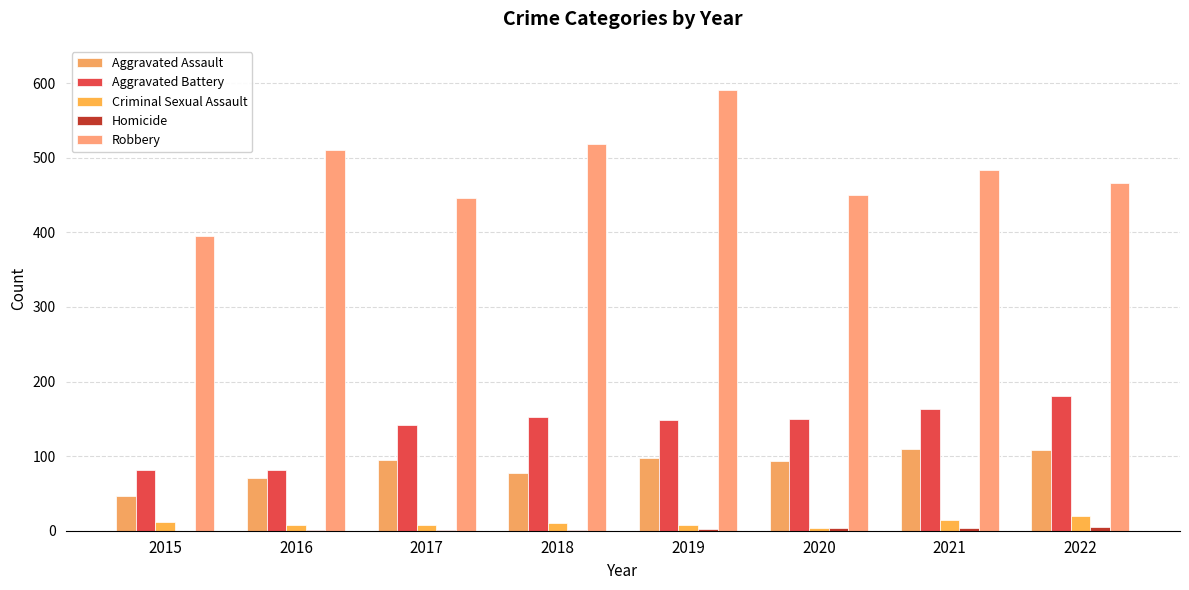

How many groups of bars are there?

8